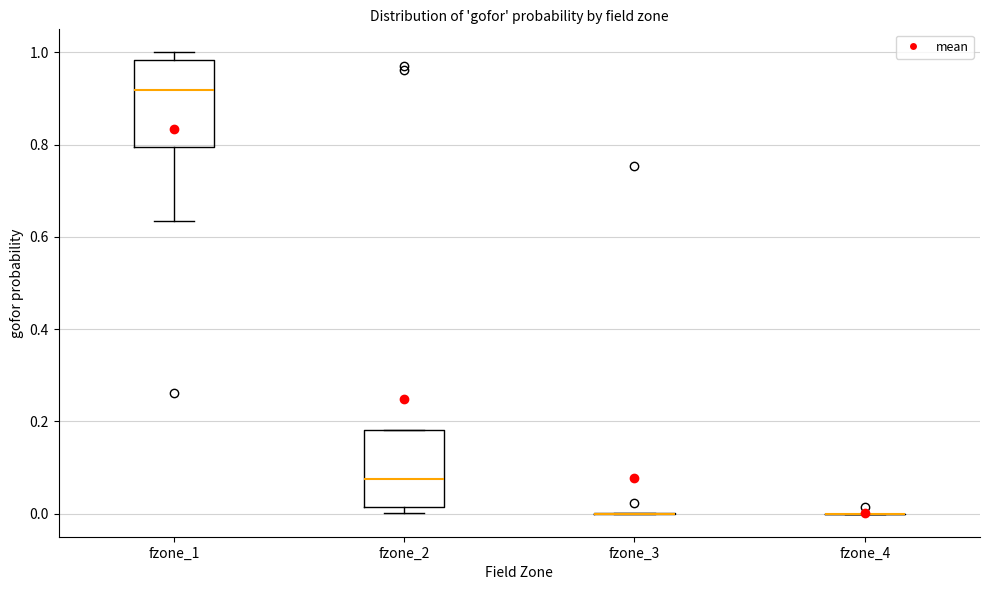

Comparing the boxes themselves (not the whiskers), which one is the tallest?

fzone_1